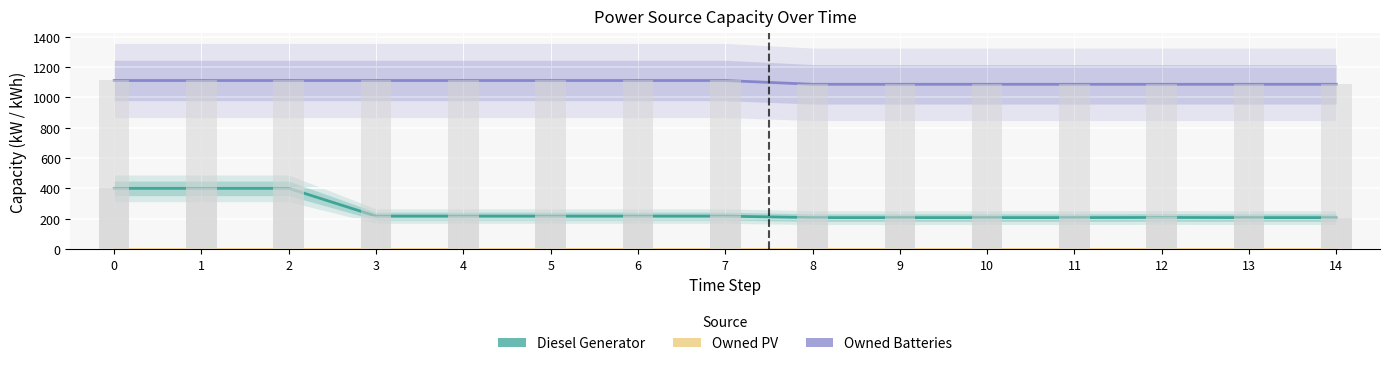

True or false: Diesel Generator has a value of 64 at 8.

False